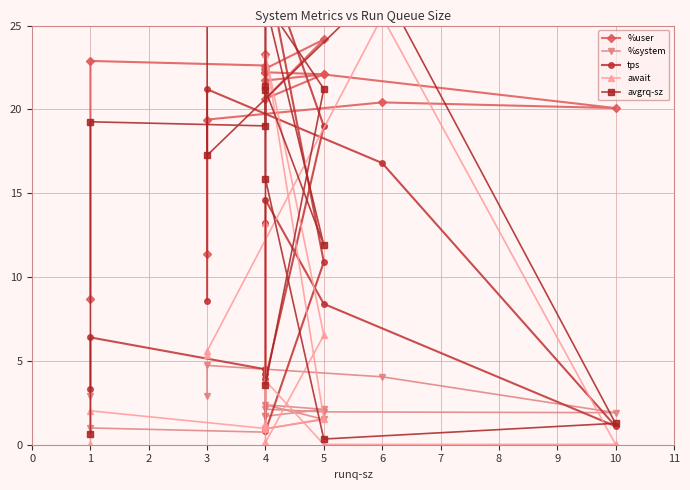

What is the sum of all %system values?

33.7